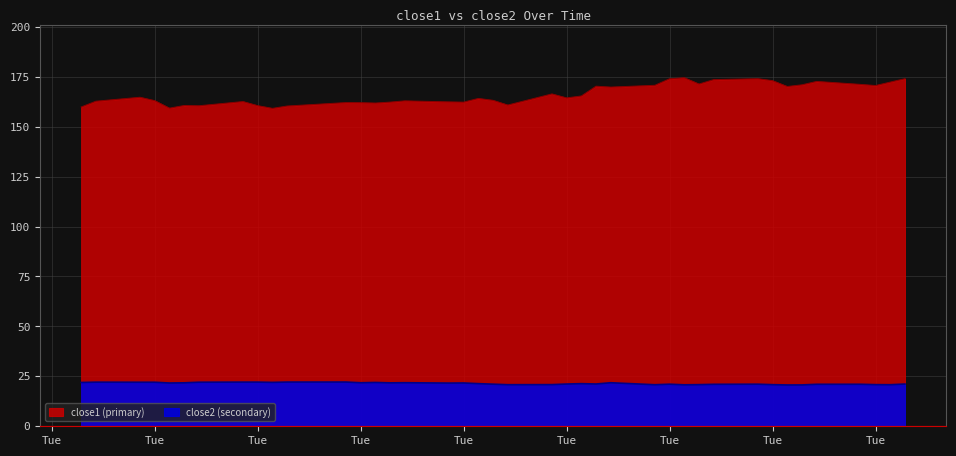

Which series has the largest total across all categories?

close1